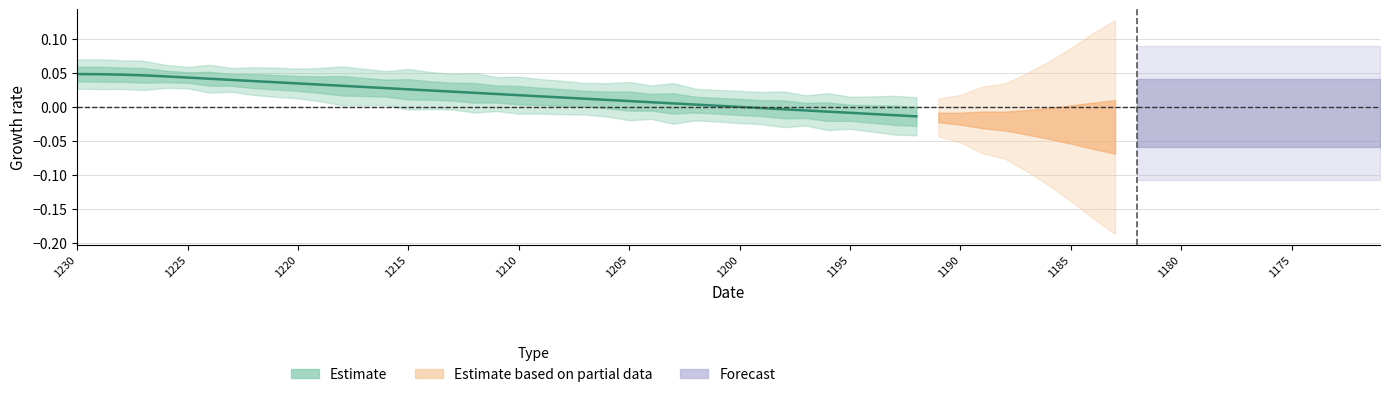

How many data points are above 0?

31